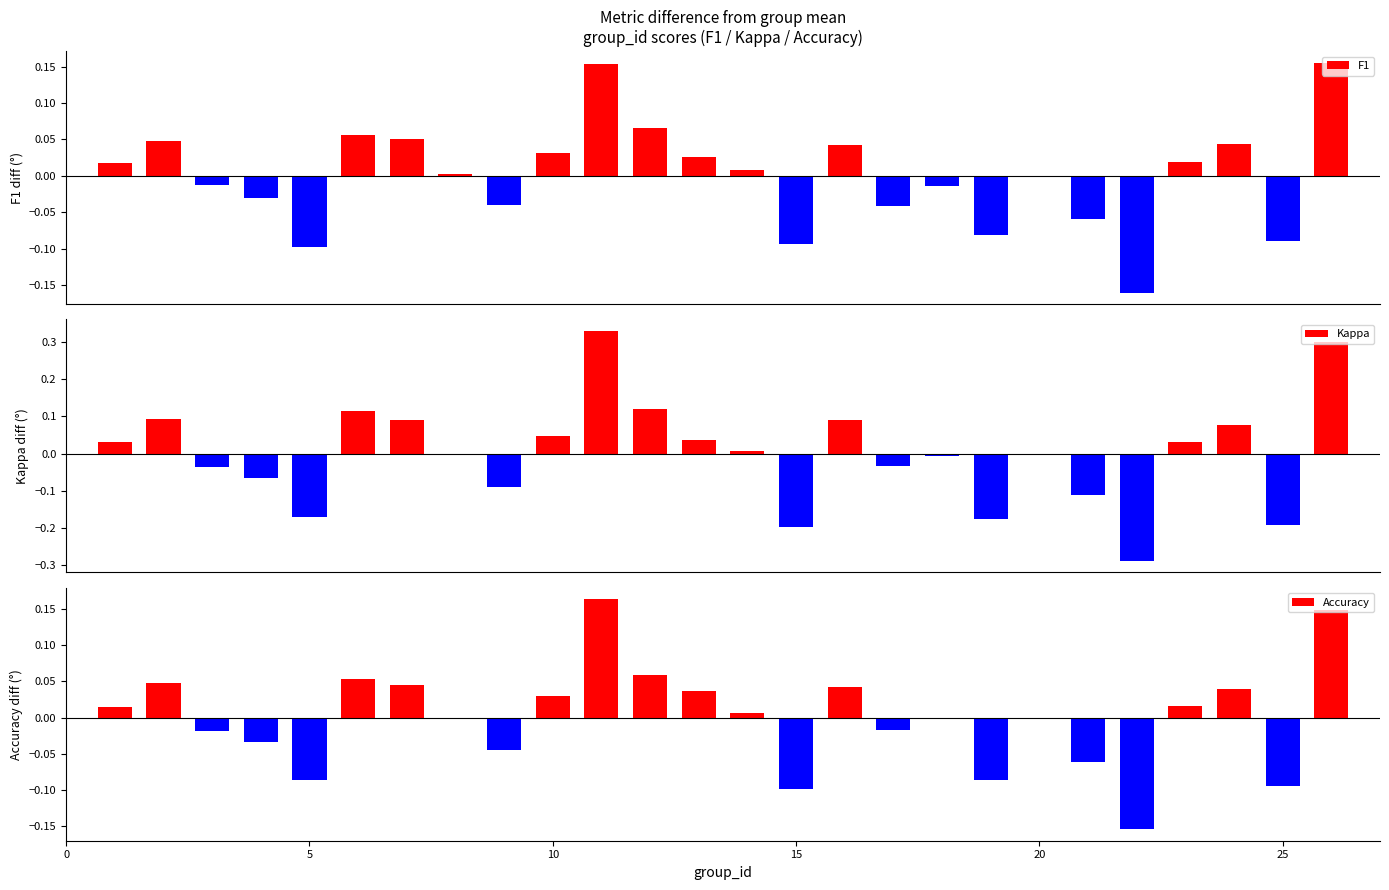

How many positive values does the Kappa series have?

13